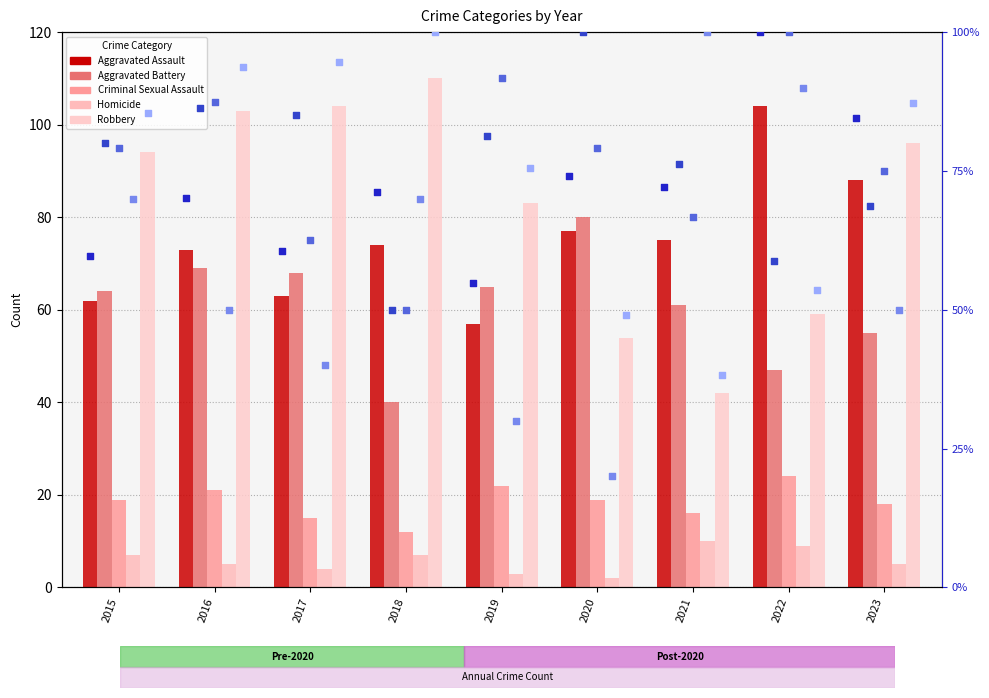

At which category is the sum across all series the highest?

2016